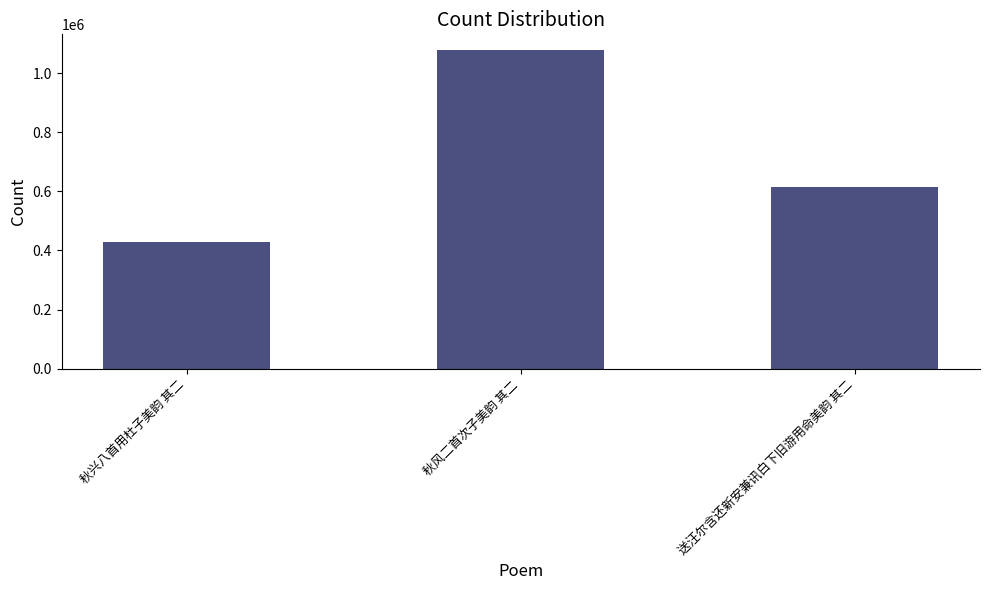

Reading right to left, transcribe all the data shown in this chart.

送汪尔含还新安兼讯白下旧游用命美韵 其二=614126	秋风二首次子美韵 其二=1077714	秋兴八首用杜子美韵 其二=428940